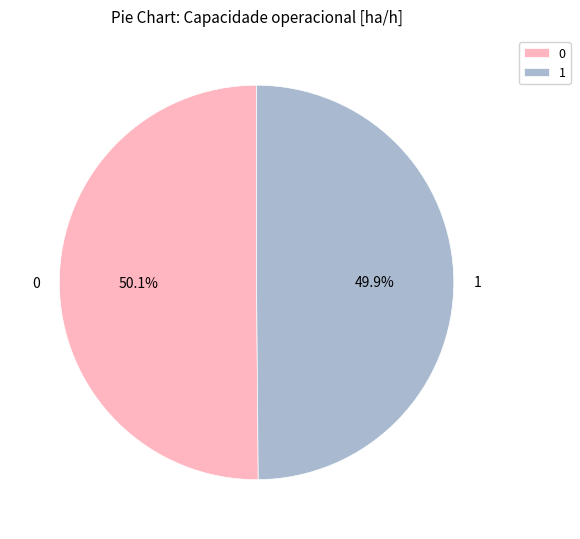

Is it true that 0 is 50% of the pie?

True